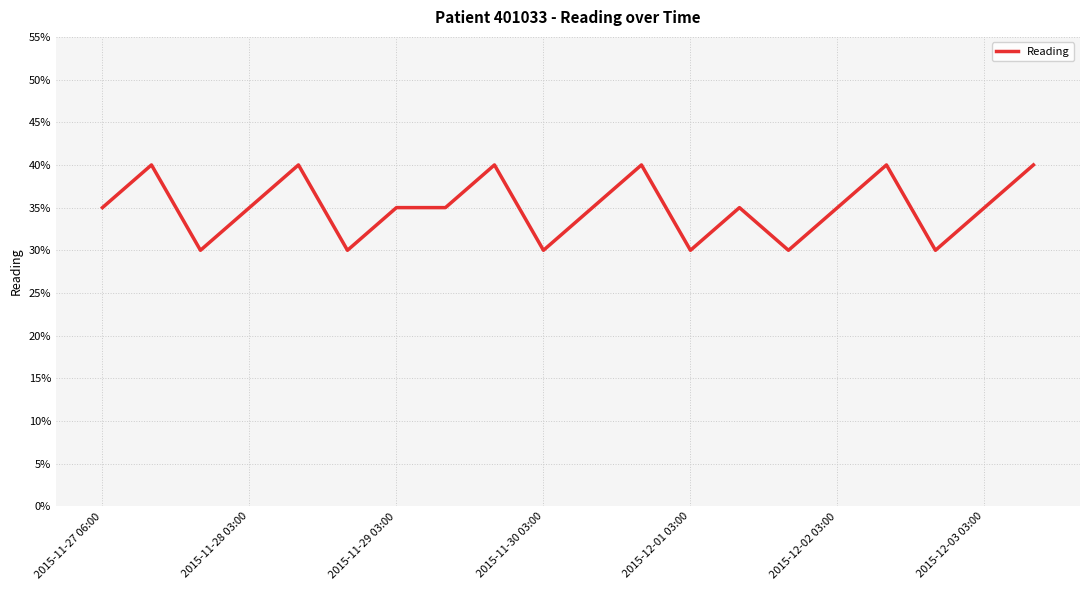

Count the values in the range 0 to 1.

20